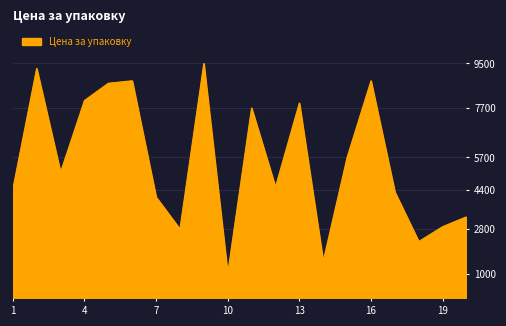

What is the greatest value displayed?

9500